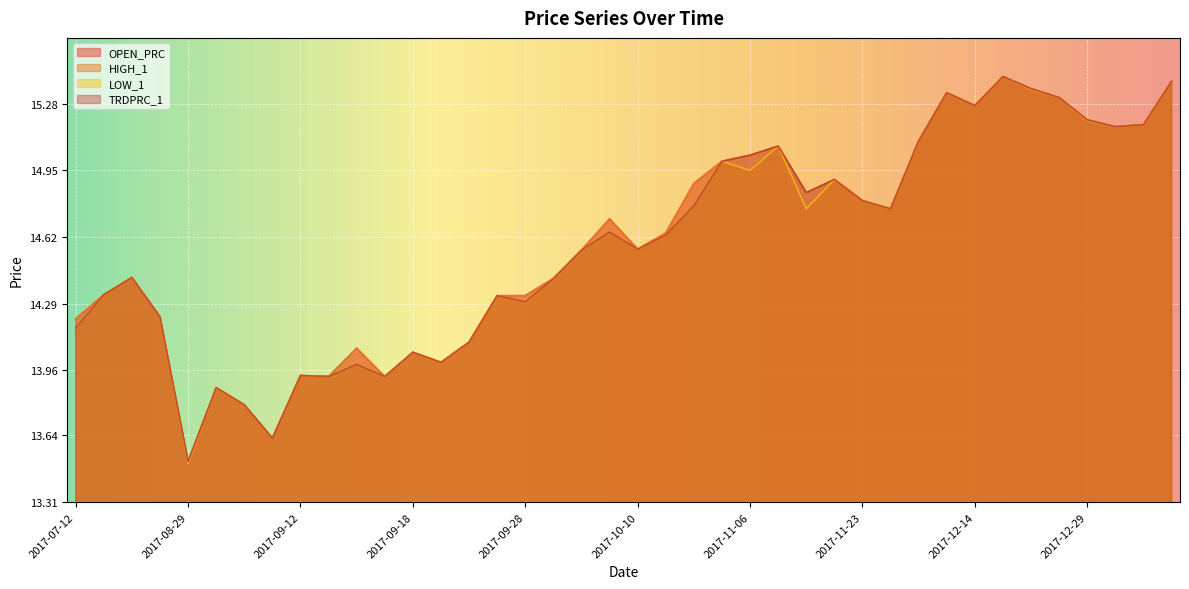

What is the maximum value shown in the chart?

15.4